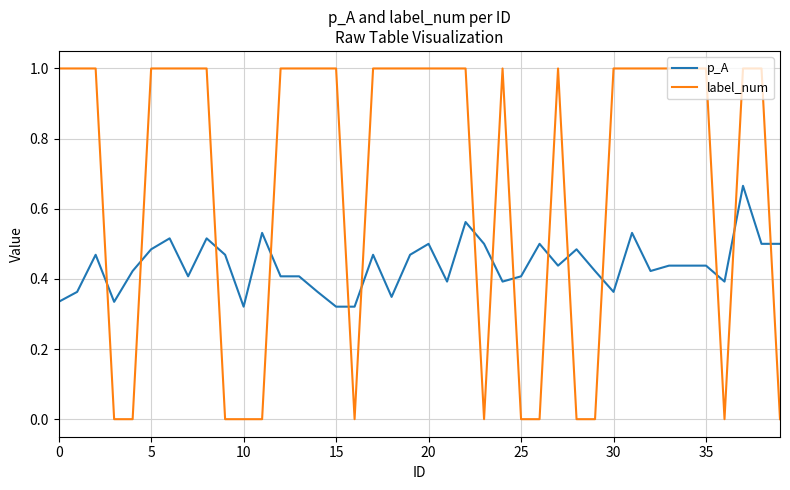

Rank the series by their maximum value, from lowest to highest.

p_A, label_num